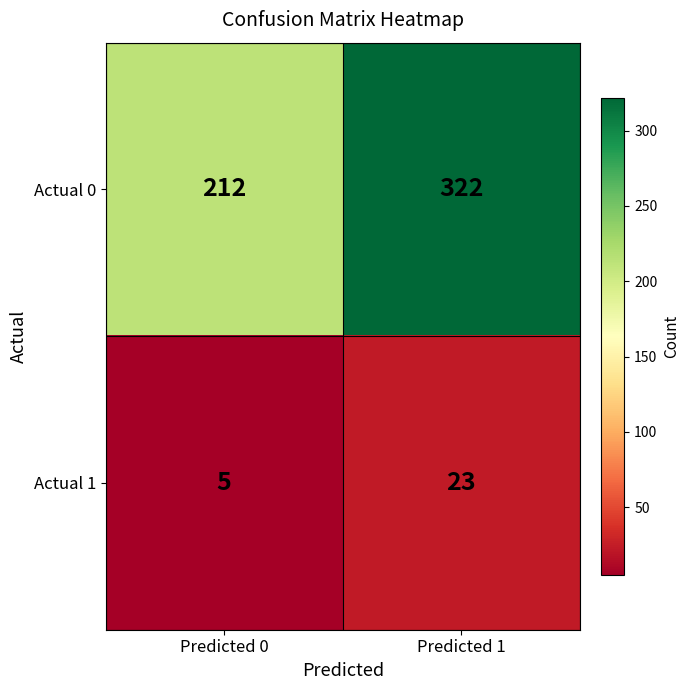

What is the approximate value of Actual 1 at Predicted 0, to the nearest 5?

5